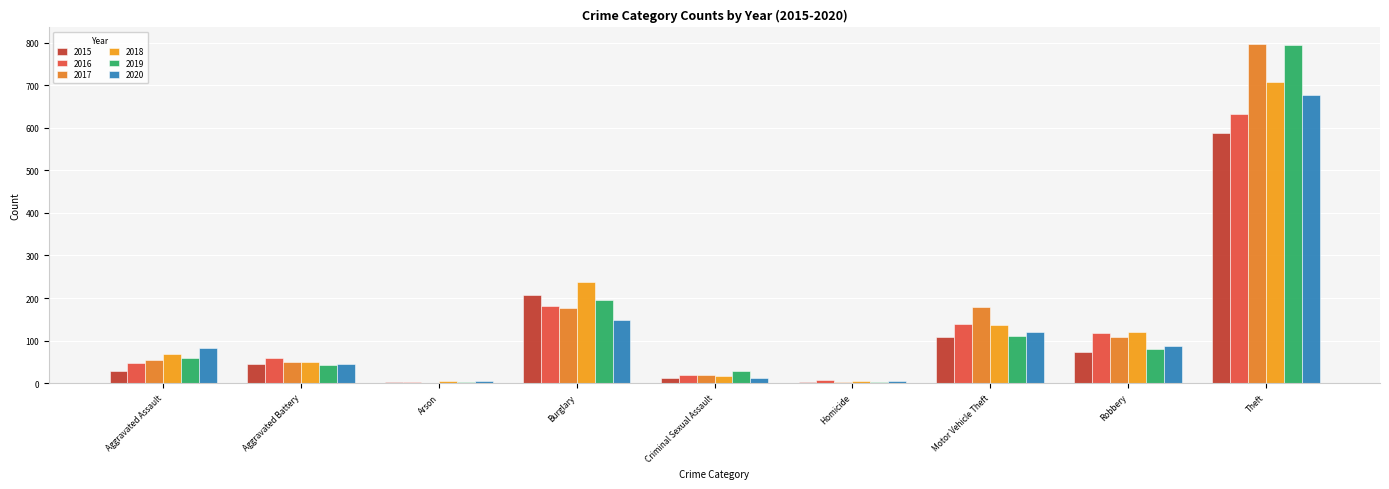

What is the sum of all 2020 values?

1184